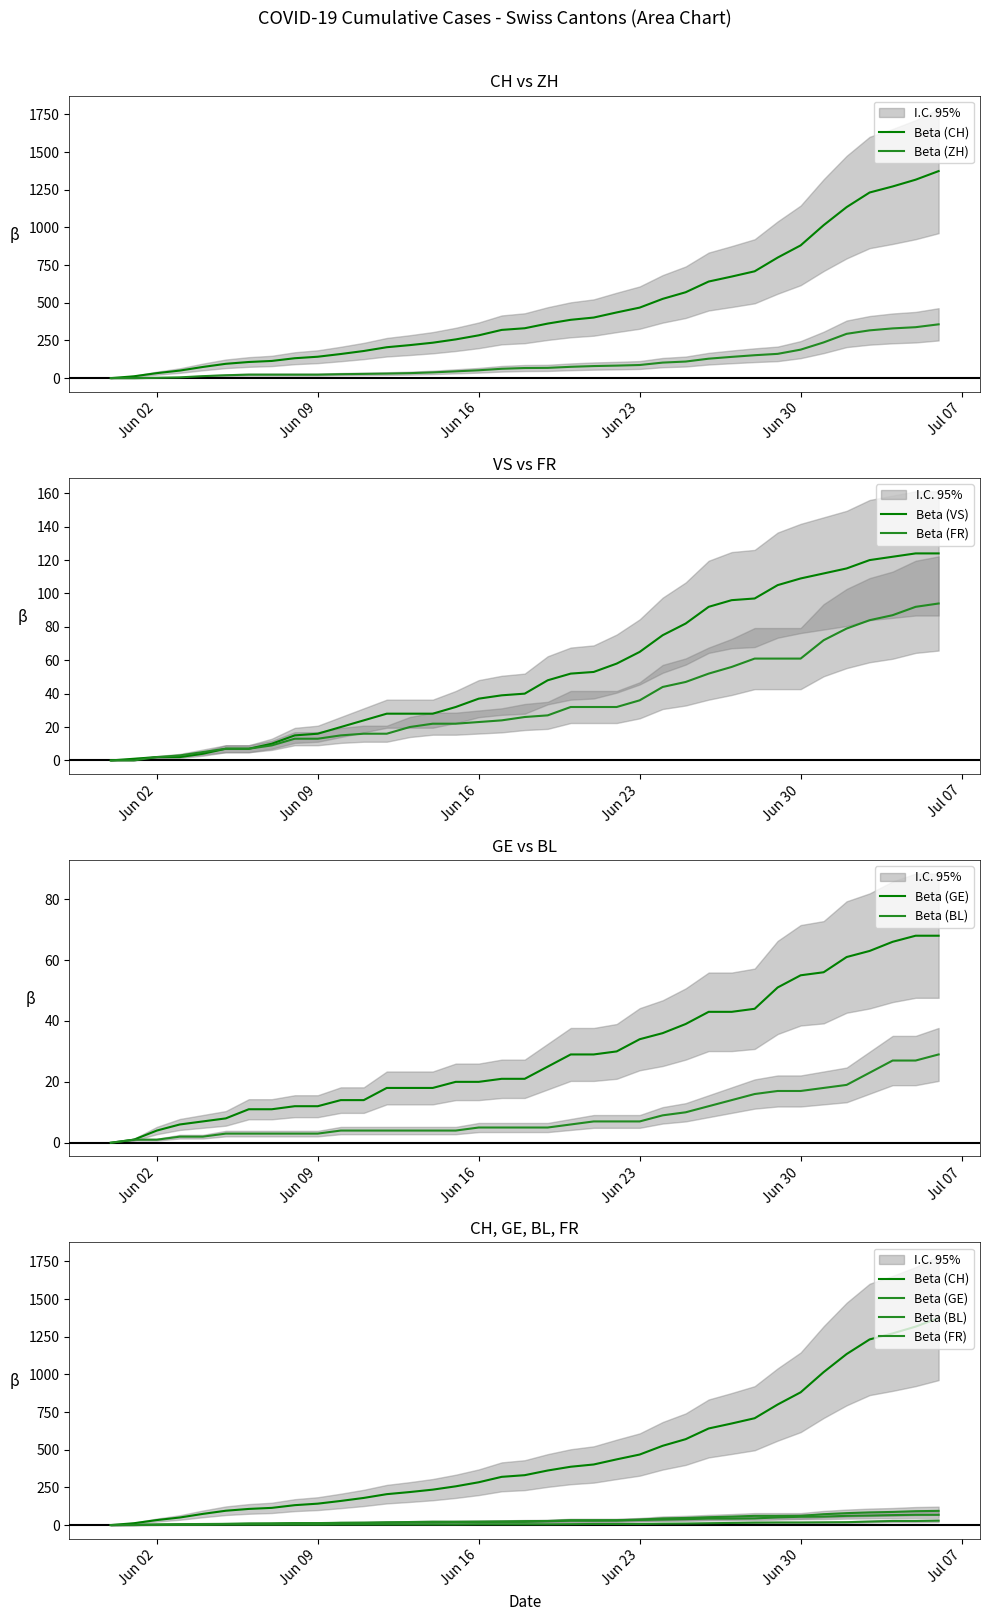

What is the total value across all series at Jun 16?

421